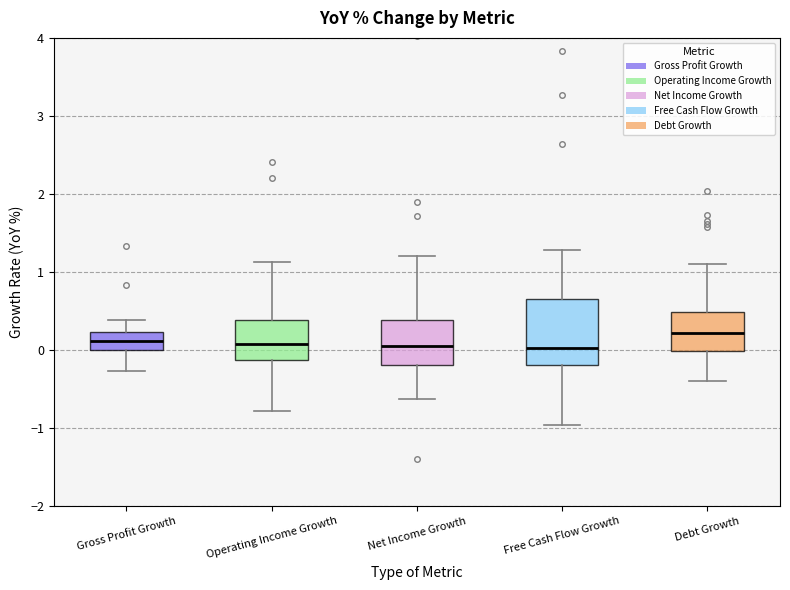

Reading left to right, read every box against the y-axis: the position of its median line, the range the box covers, and the ends of its whiskers. The values are not printed on the chart, so give them approximately, as read against the axis.

Gross Profit Growth: median 0.1, box 0.0 to 0.2, whiskers -0.3 to 0.4
Operating Income Growth: median 0.1, box -0.1 to 0.4, whiskers -0.8 to 1.1
Net Income Growth: median 0.1, box -0.2 to 0.4, whiskers -0.6 to 1.2
Free Cash Flow Growth: median 0.0, box -0.2 to 0.7, whiskers -1.0 to 1.3
Debt Growth: median 0.2, box 0.0 to 0.5, whiskers -0.4 to 1.1